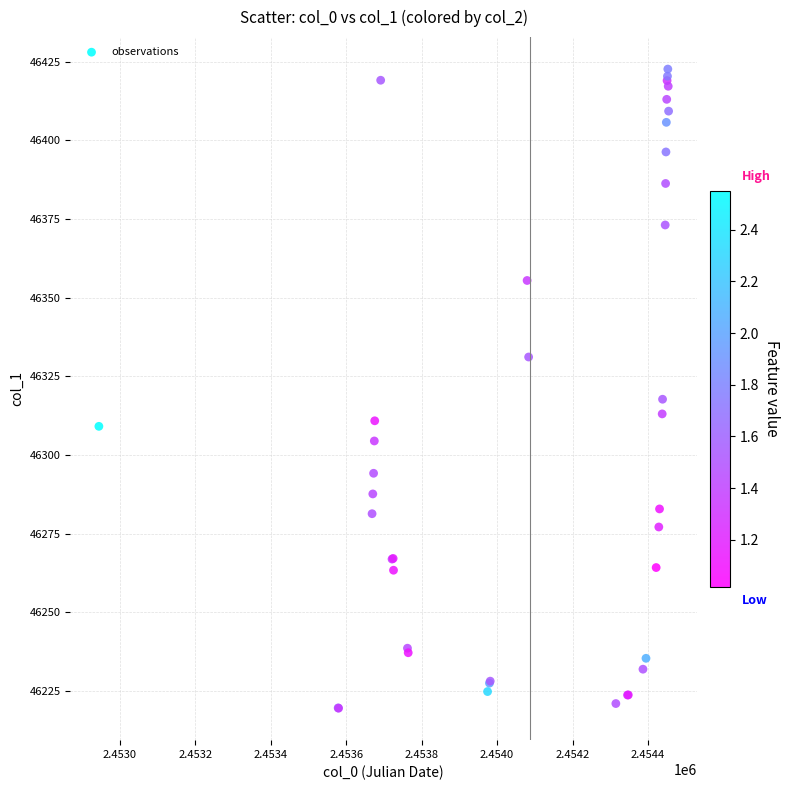

What Y value in the scatter plot is closest to 46321?

46317.7